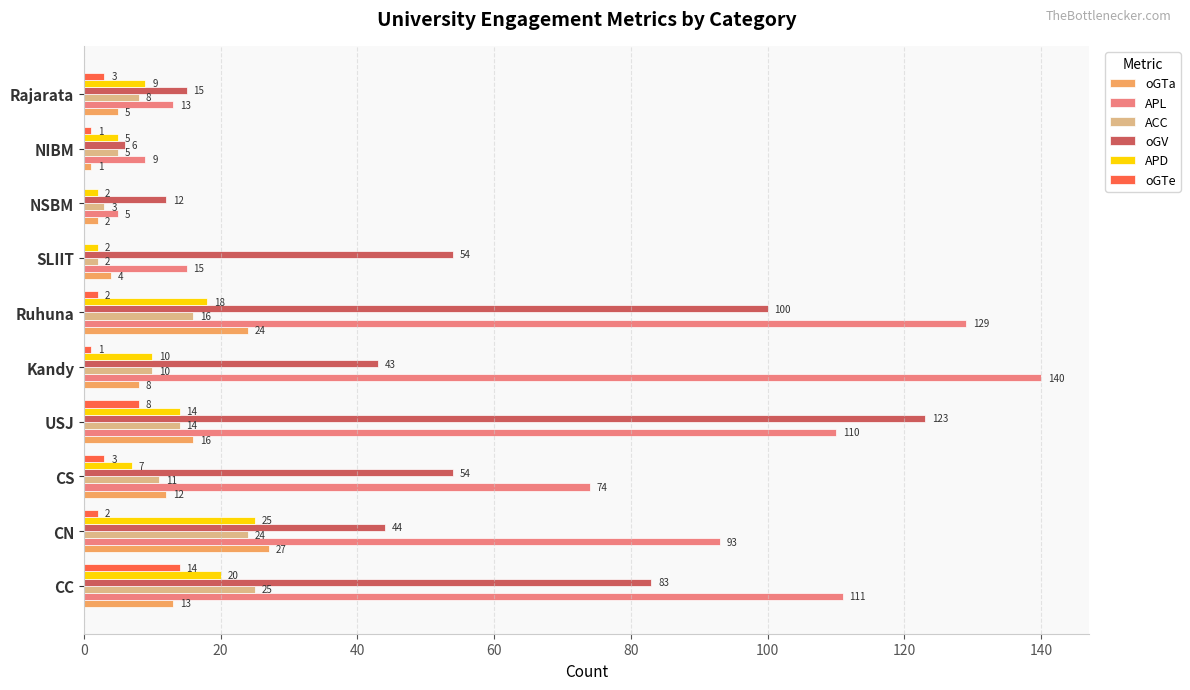

Which series has the largest total across all categories?

APL